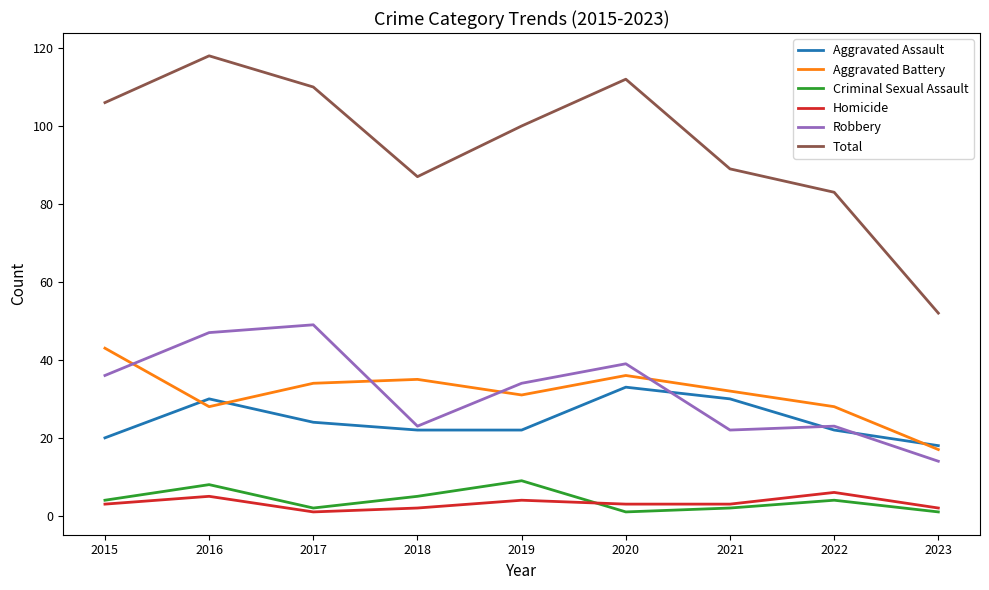

Is the value of Criminal Sexual Assault at 2016 greater than the value of Aggravated Assault at 2016?

No